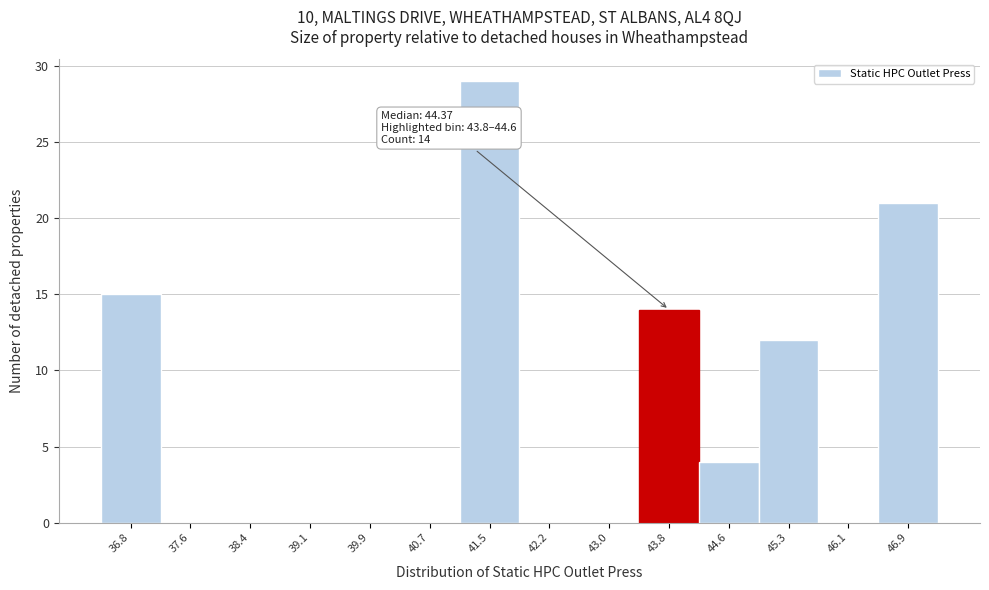

Reading right to left, list all the values displayed in this chart.

46.9=21	46.1=0	45.3=12	44.6=4	43.8=14	43.0=0	42.2=0	41.5=29	40.7=0	39.9=0	39.1=0	38.4=0	37.6=0	36.8=15